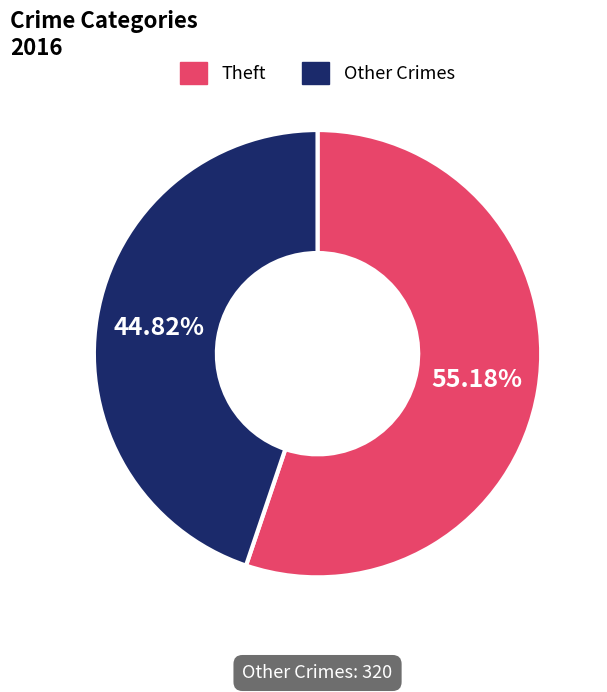

Does any single category account for the majority?

Yes